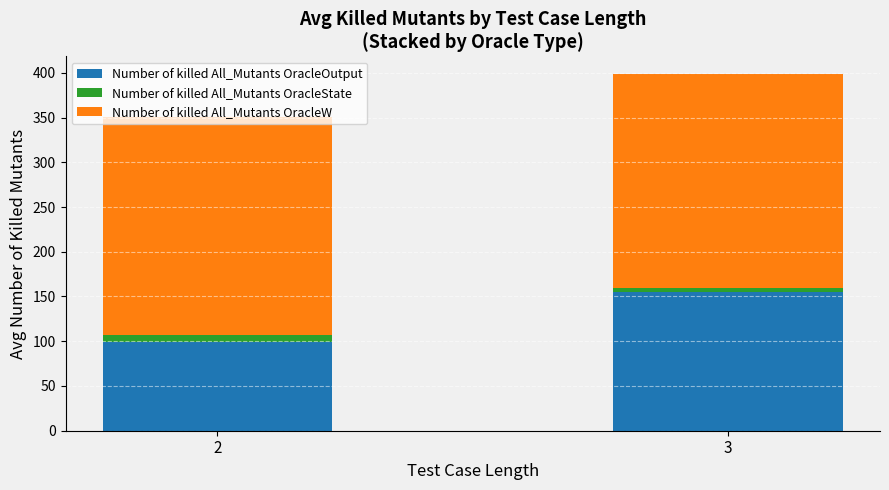

How many distinct data groups are displayed?

3